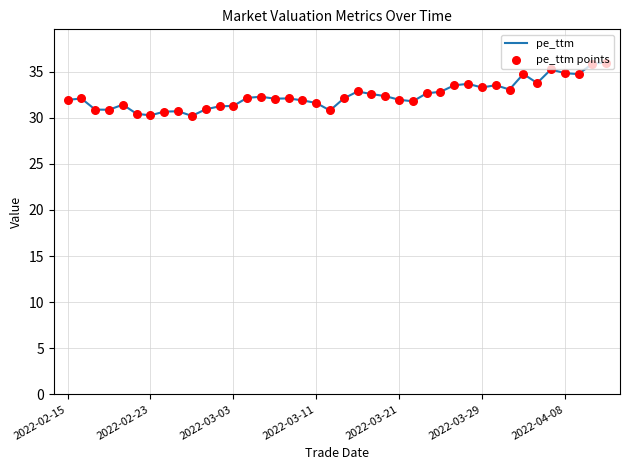

What is the minimum value shown in the chart?

30.2